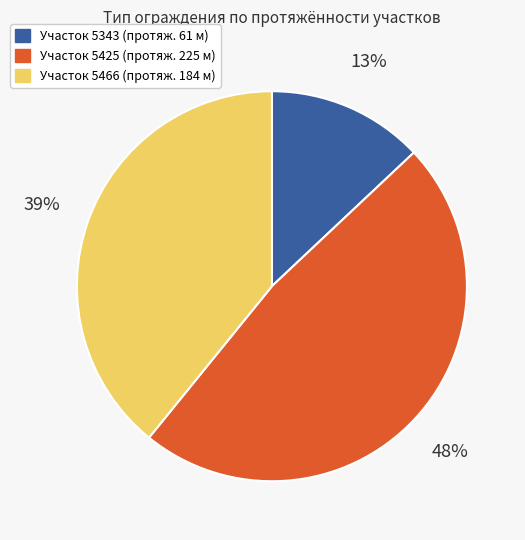

Is there a majority slice in this chart?

No